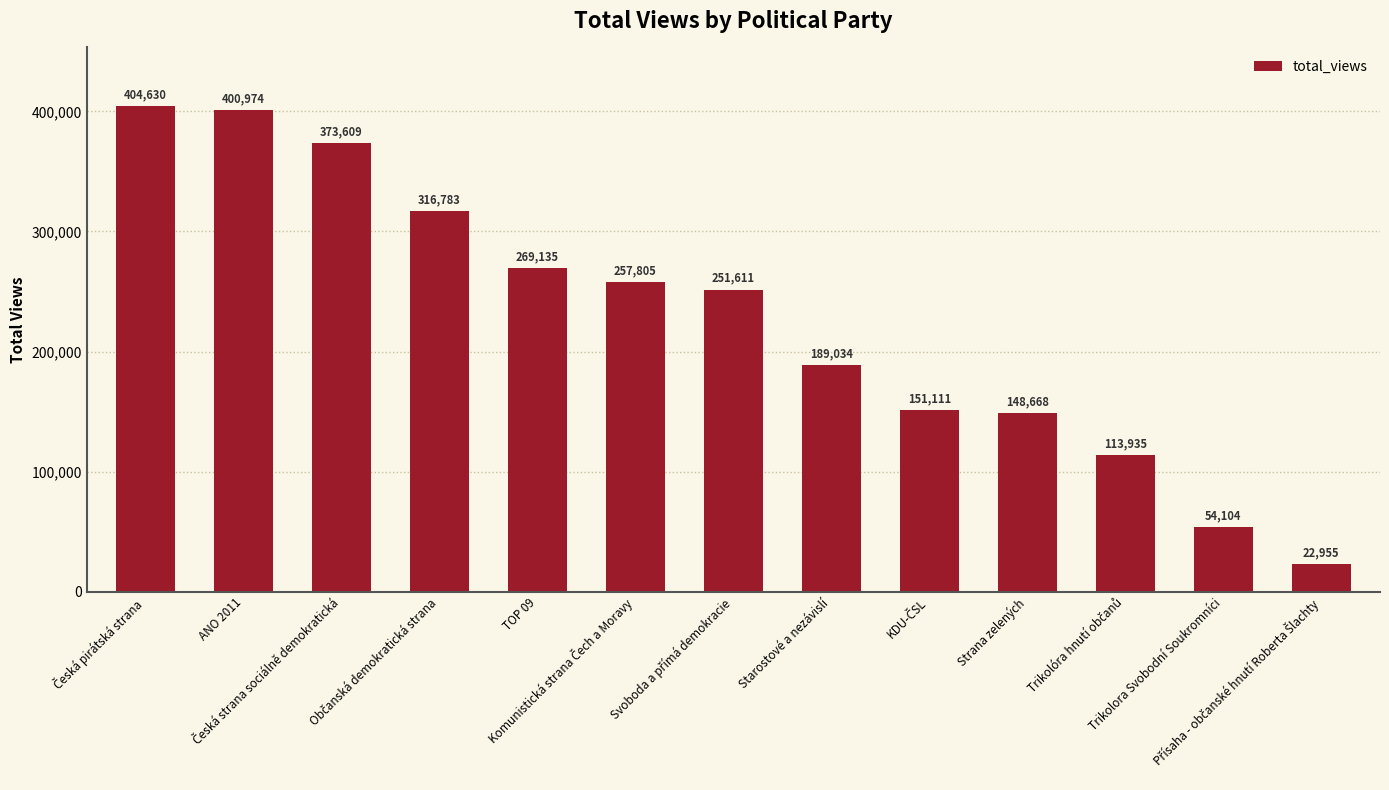

What is the difference between the second highest and second lowest values?

346870